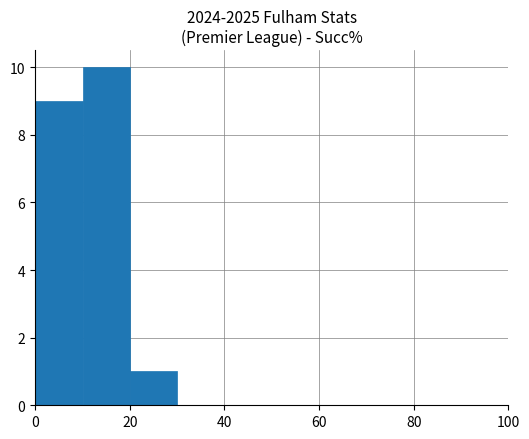

What is the height of the bar covering 10 to 20 on the x-axis? The values are not printed on the chart, so give them approximately, as read against the axis.

10